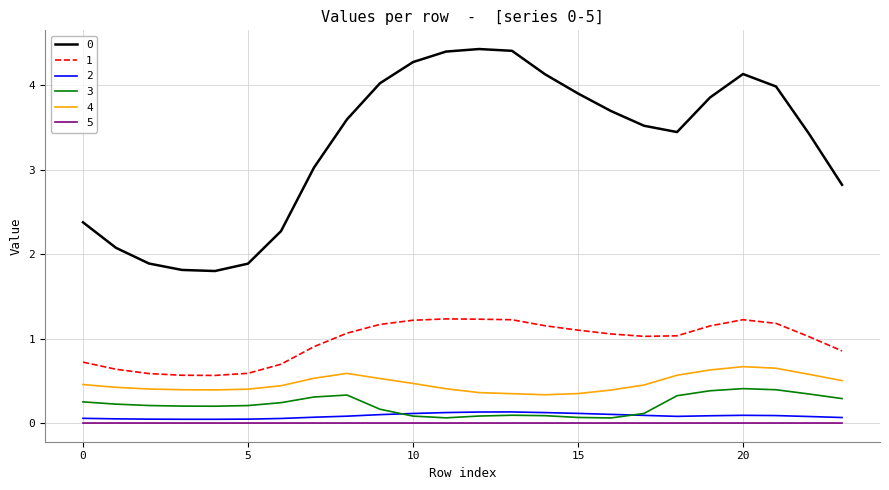

How many lines are shown in the chart?

6